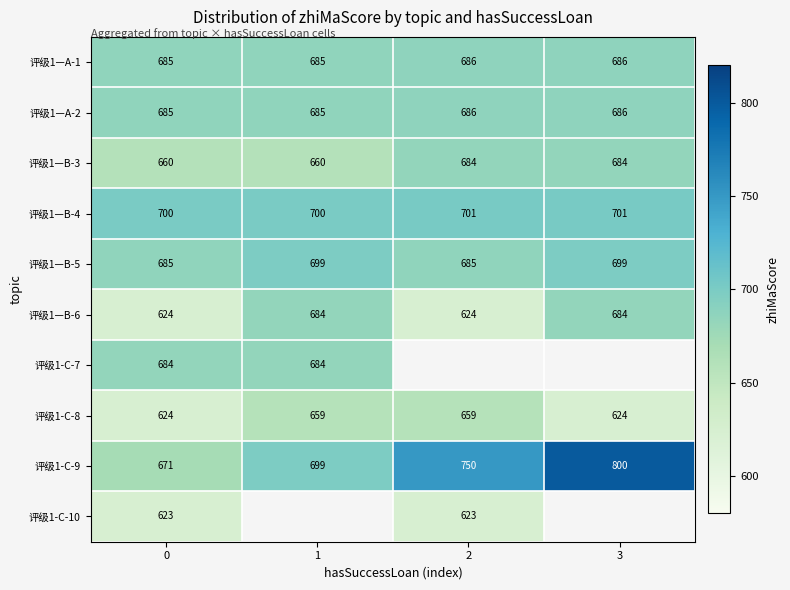

What is the maximum value for 评级1—A-1?

686